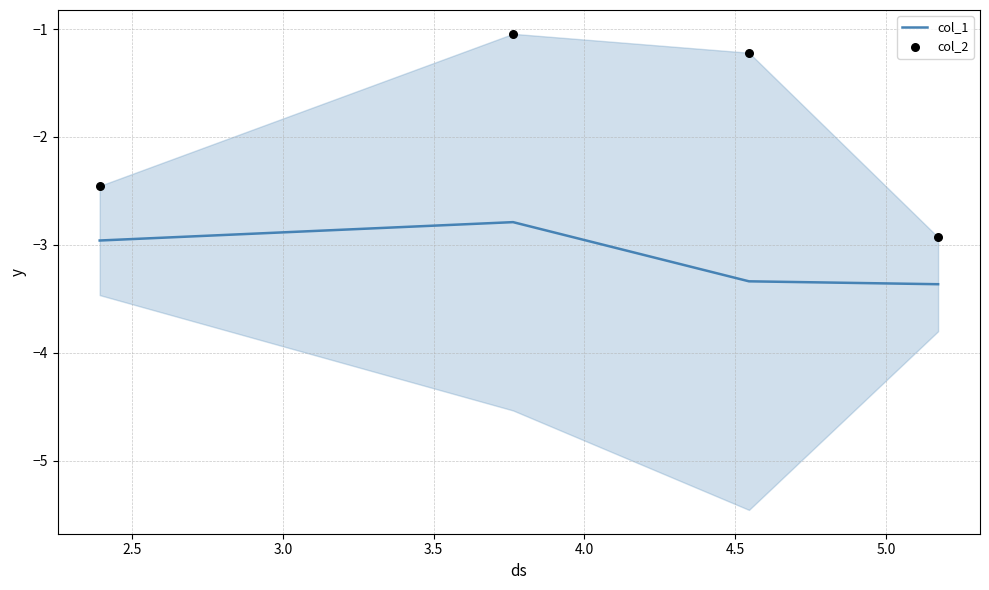

What is the maximum value for col_1?

-2.8